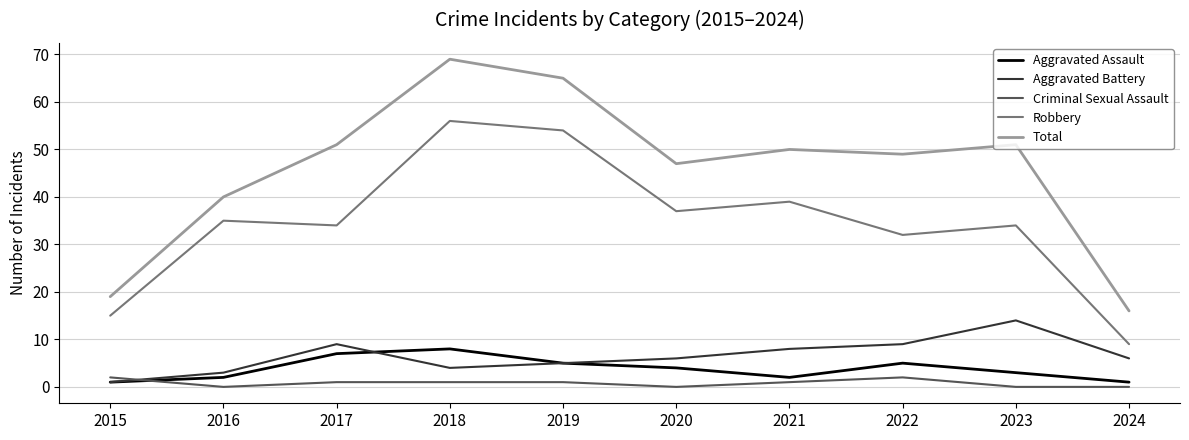

What are all the series names shown in the legend?

Aggravated Assault, Aggravated Battery, Criminal Sexual Assault, Robbery, Total